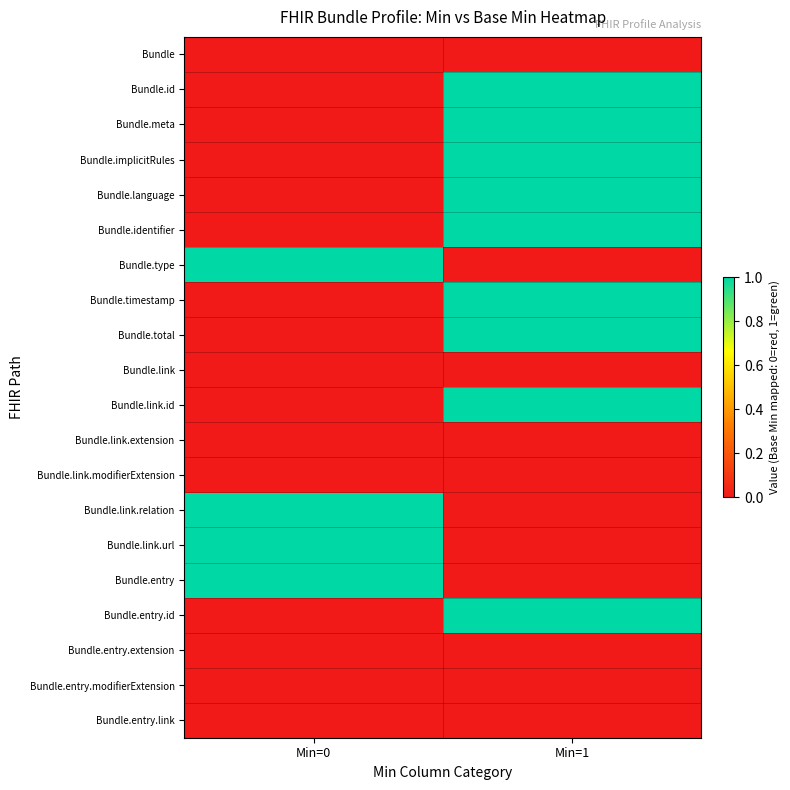

What is the greatest value displayed?

1